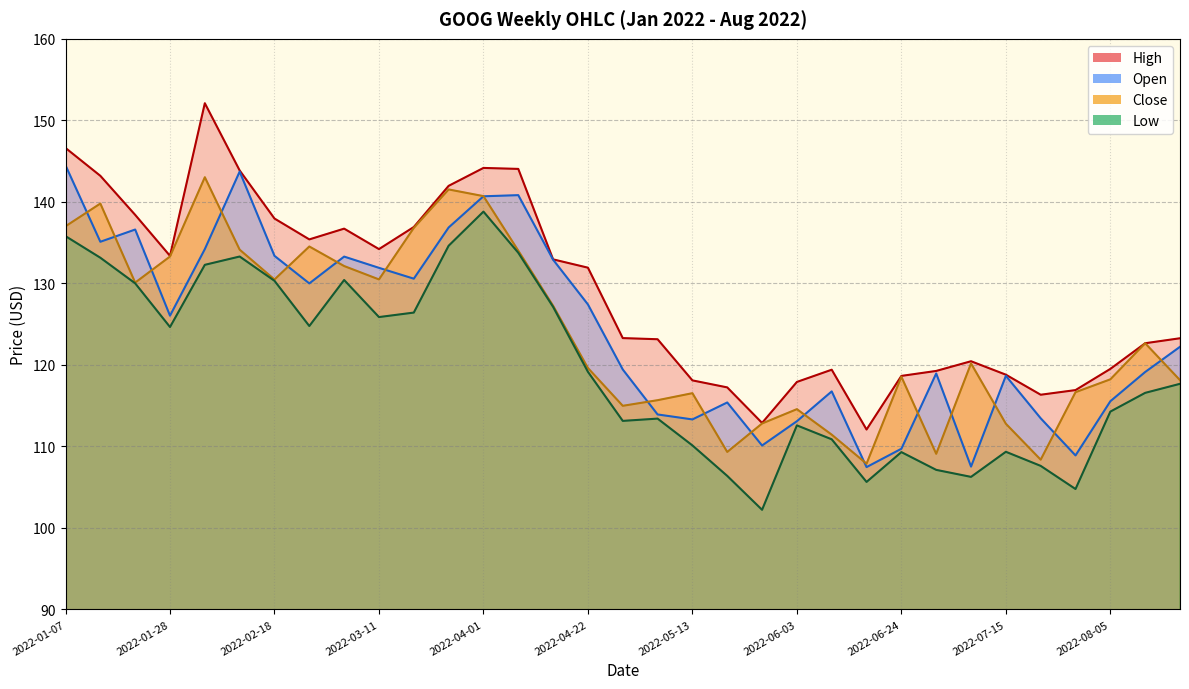

True or false: Open and Low cross at least once.

False